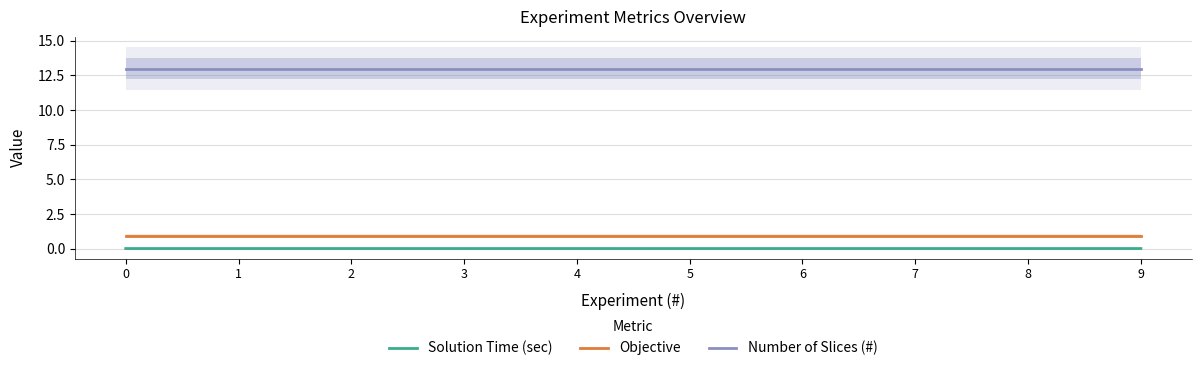

True or false: Objective has a value of 1.0 at 8.

True